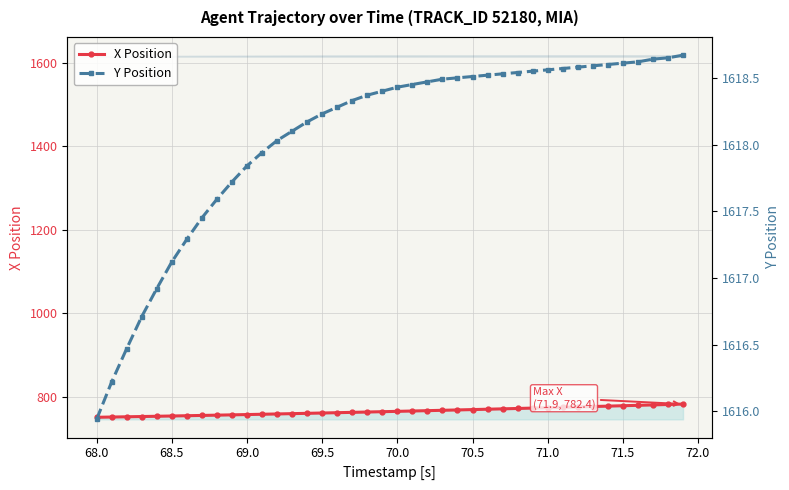

What is the difference between the maximum and second lowest values in the X Position series?

31.1